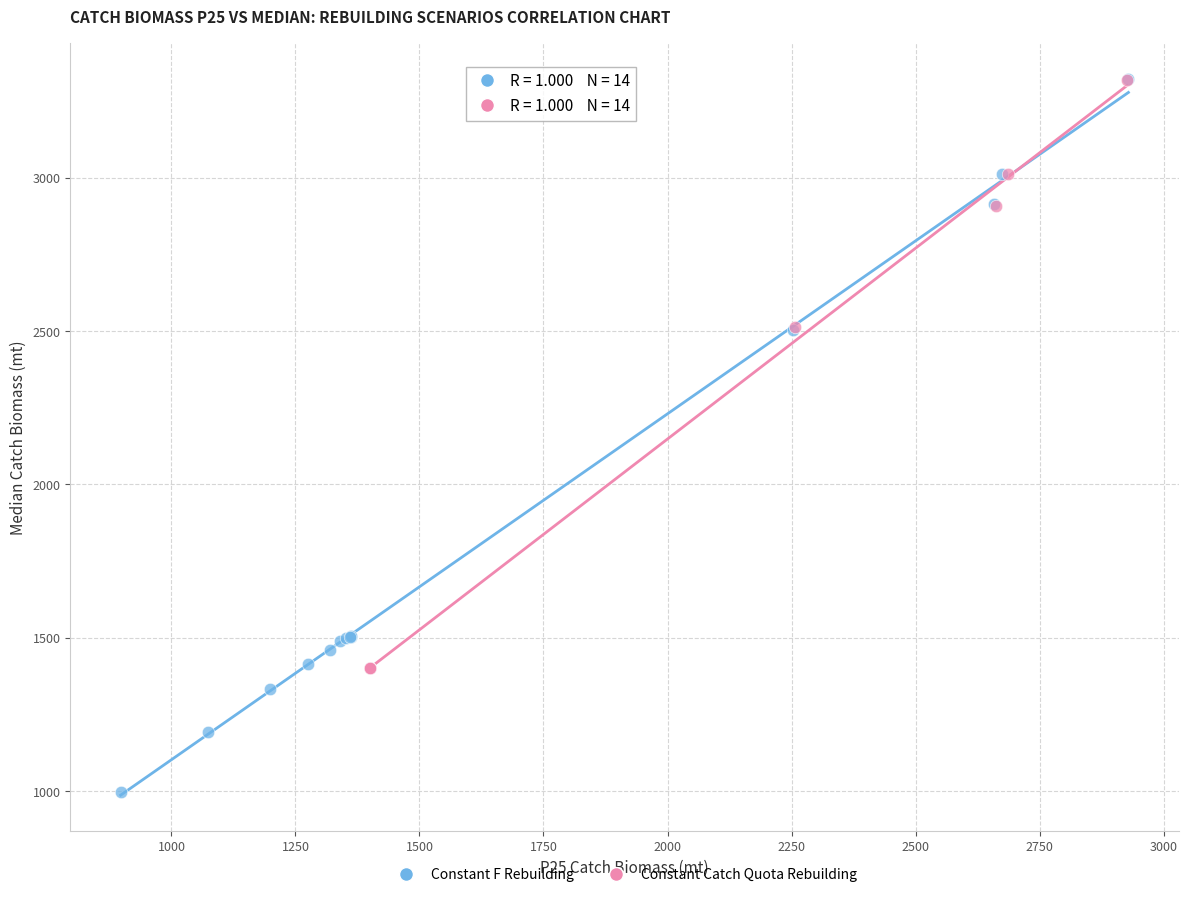

Which series has the widest spread of Y values?

Constant F Rebuilding